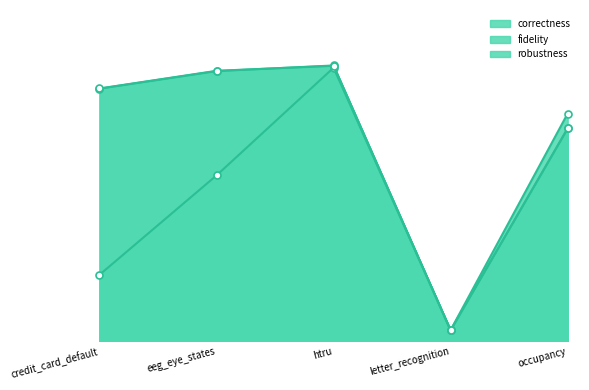

What is the difference between the maximum and minimum values in the correctness series?

0.9